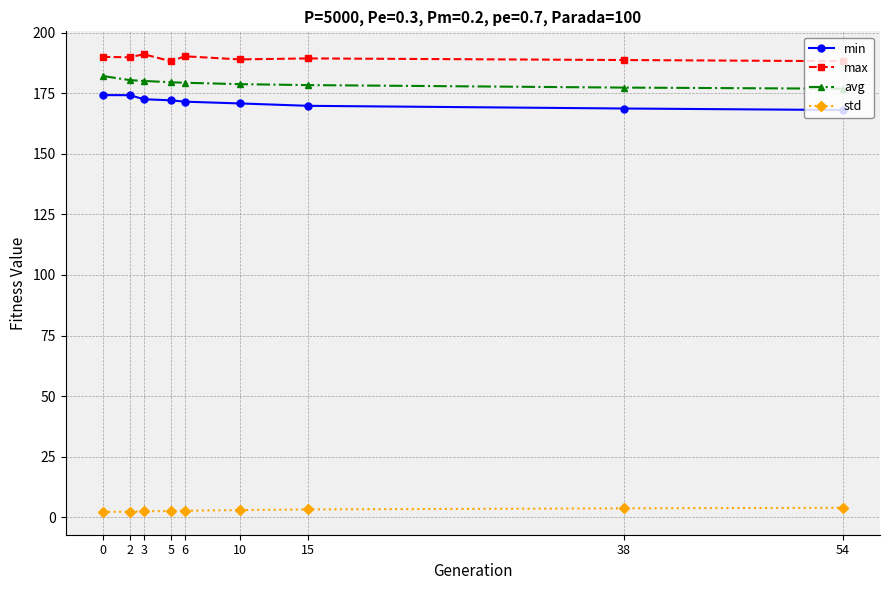

What is the average value of the avg series?

179.2